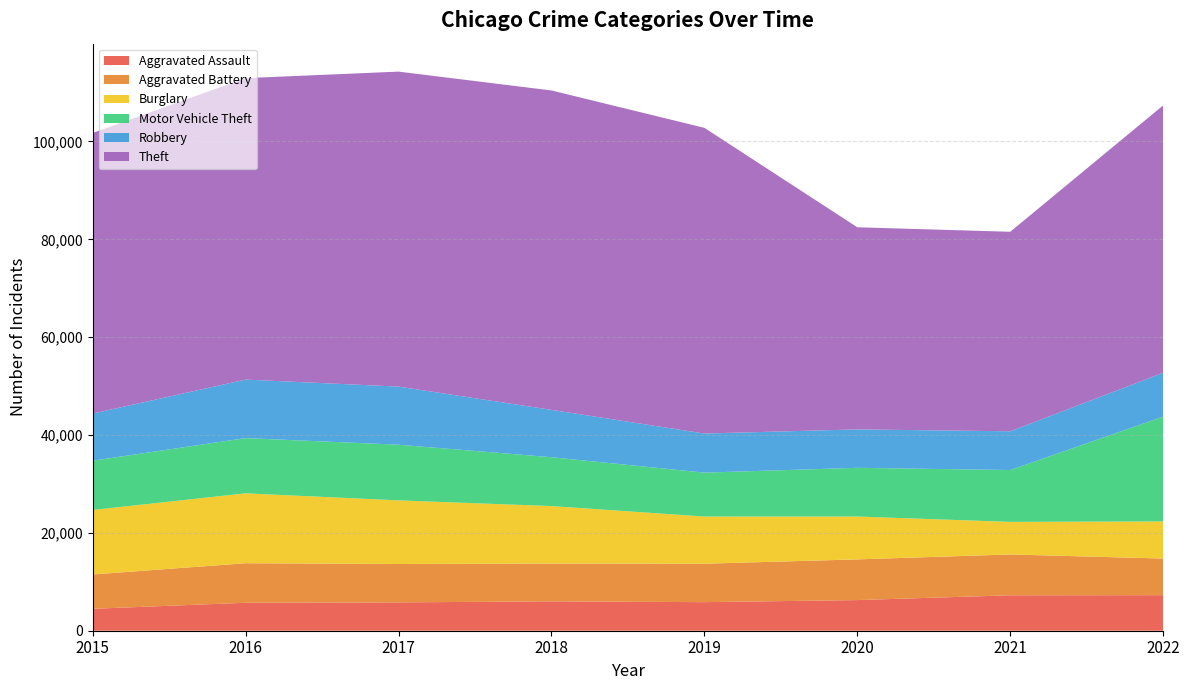

Reading right to left, transcribe all the data shown in this chart.

Aggravated Assault: 7266	7243	6263	5840	6001	5793	5712	4480
Aggravated Battery: 7486	8346	8320	7857	7734	7845	8085	7018
Burglary: 7591	6658	8757	9639	11746	13001	14289	13184
Motor Vehicle Theft: 21419	10599	9956	8977	9983	11380	11286	10068
Robbery: 8968	7919	7855	7994	9679	11880	11960	9638
Theft: 54651	40780	41313	62484	65285	64381	61618	57350